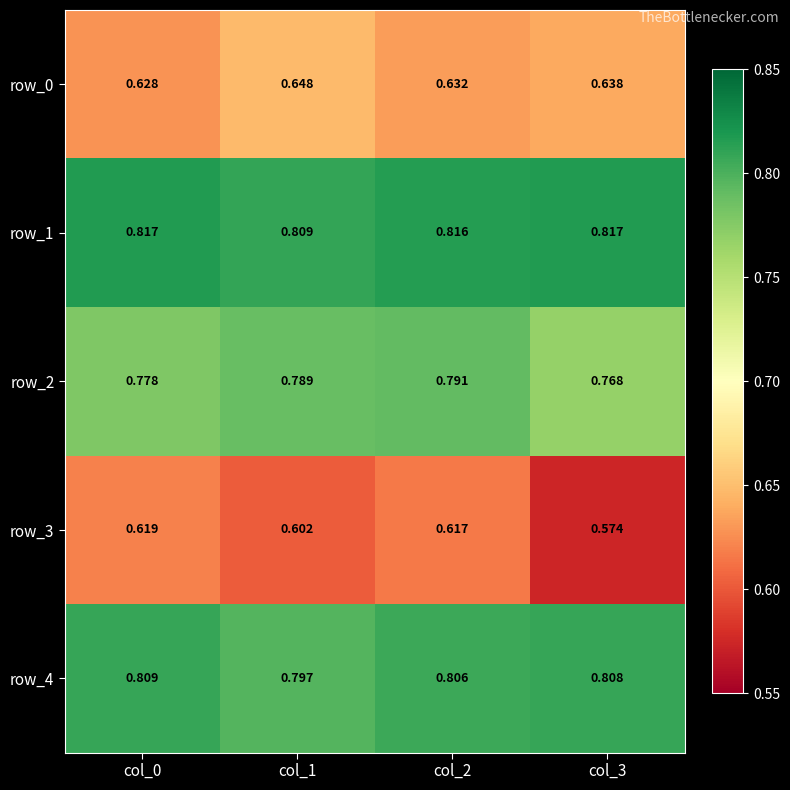

True or false: row_1 has a value of 0.8 at col_2.

True